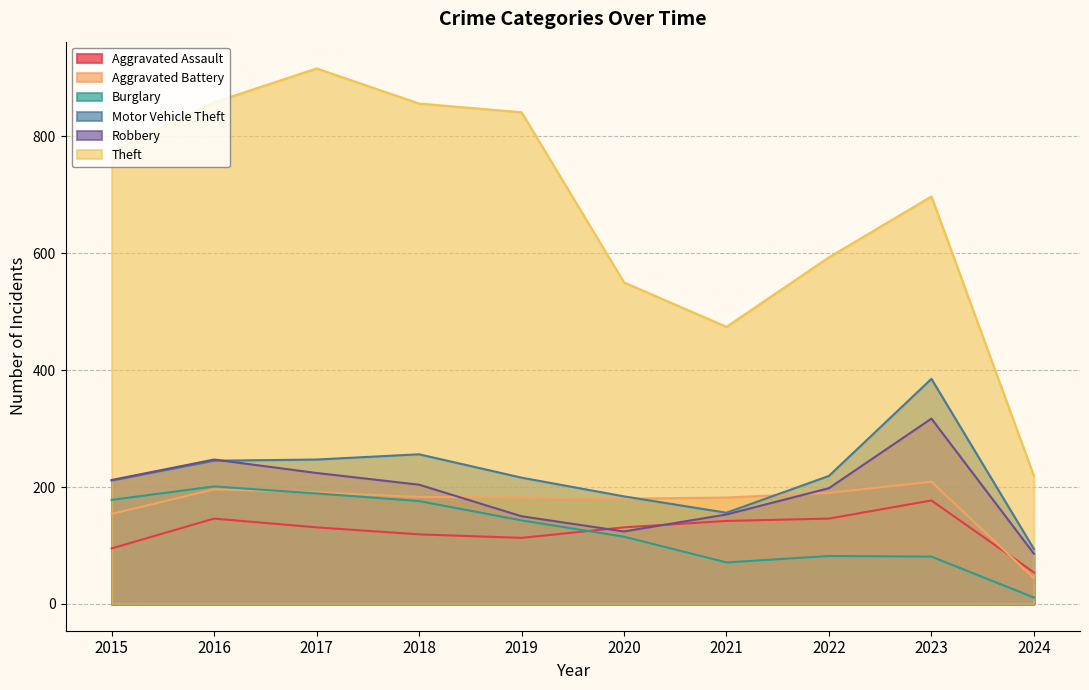

Reading left to right, what are all the values shown in this chart?

Aggravated Assault: 2015=95	2016=146	2017=131	2018=119	2019=113	2020=131	2021=142	2022=146	2023=177	2024=54
Aggravated Battery: 2015=154	2016=196	2017=191	2018=183	2019=182	2020=180	2021=182	2022=190	2023=209	2024=44
Burglary: 2015=178	2016=201	2017=189	2018=176	2019=143	2020=115	2021=71	2022=82	2023=81	2024=11
Motor Vehicle Theft: 2015=211	2016=245	2017=247	2018=256	2019=216	2020=184	2021=156	2022=219	2023=385	2024=94
Robbery: 2015=212	2016=247	2017=224	2018=204	2019=150	2020=124	2021=153	2022=198	2023=317	2024=86
Theft: 2015=774	2016=858	2017=916	2018=856	2019=841	2020=550	2021=474	2022=593	2023=697	2024=219